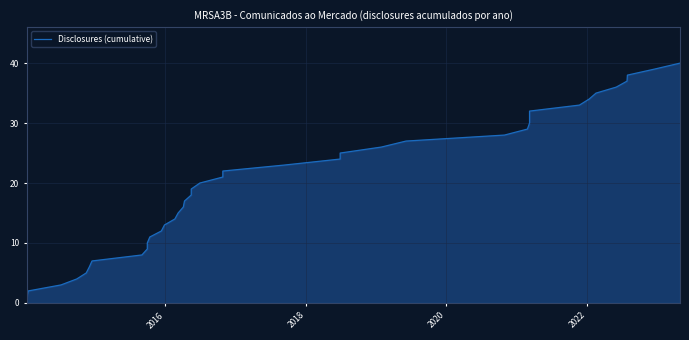

Does the chart display data point markers on the line(s)?

No